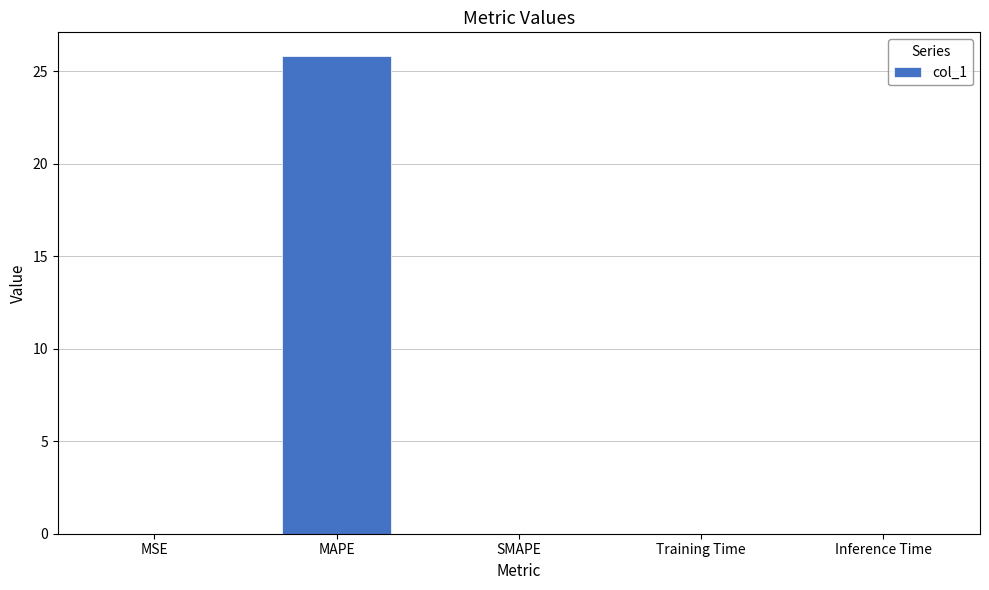

Read the value at MAPE.

25.8